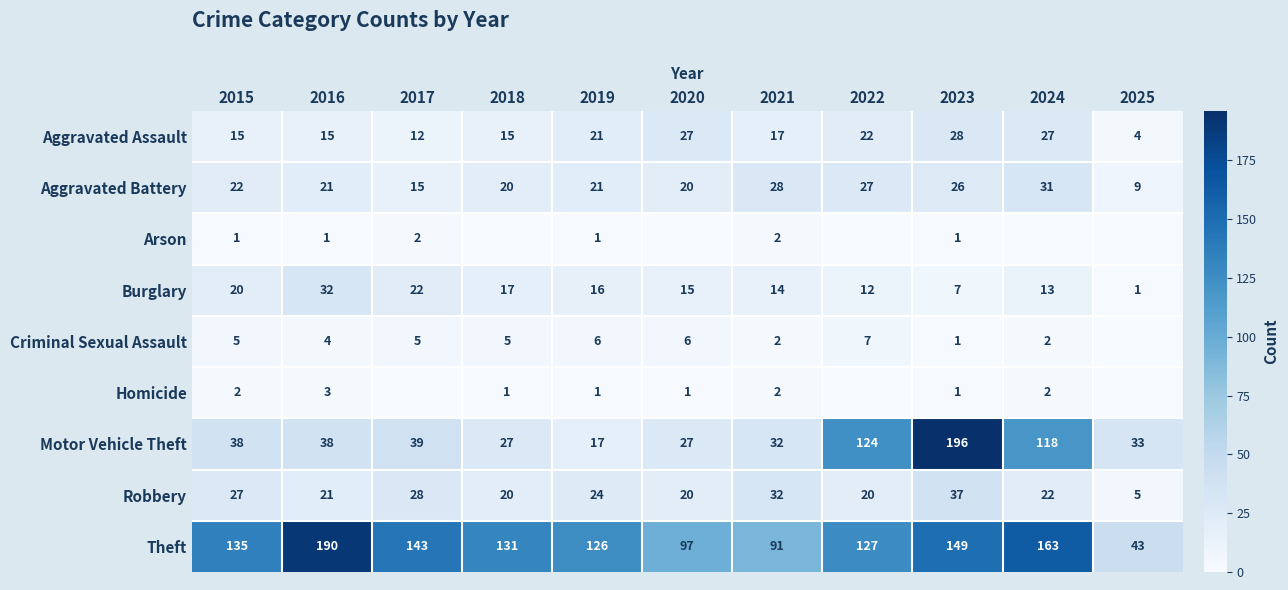

What is the spread (max minus min) of values at 2017?

143